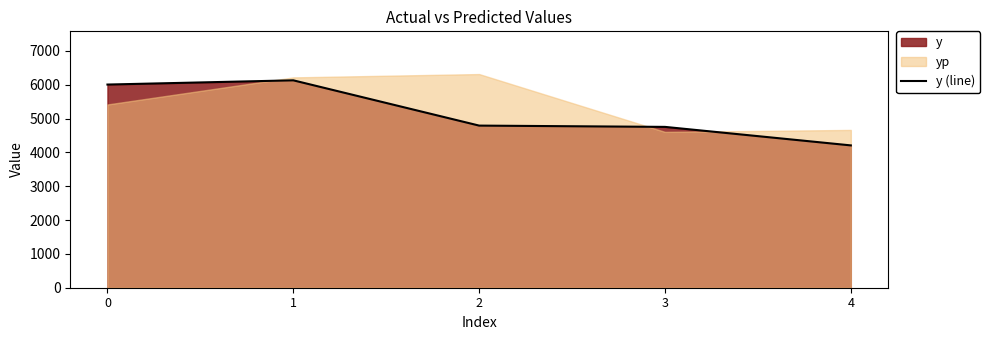

At which category does the chart reach its minimum across all series?

4